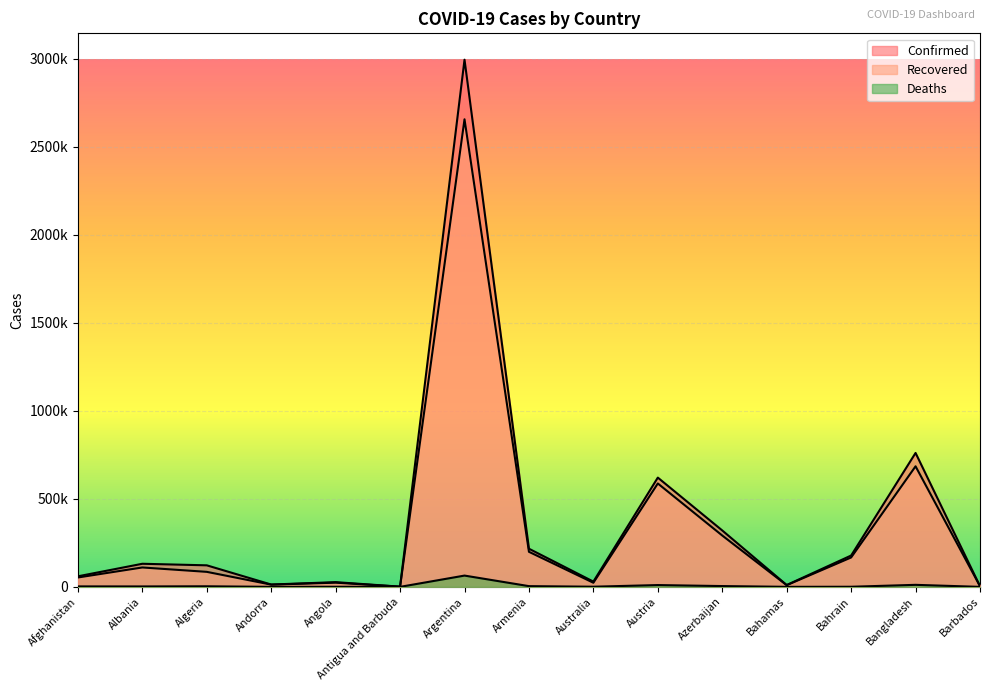

What is the label of the 5th point from the left?

Angola